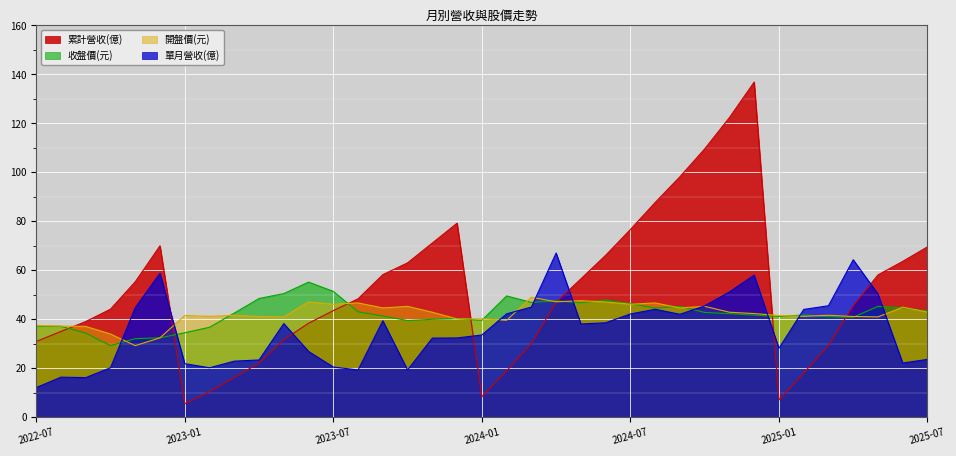

What is the value of the 單月營收(億) point at the 27th from the left?

42.1